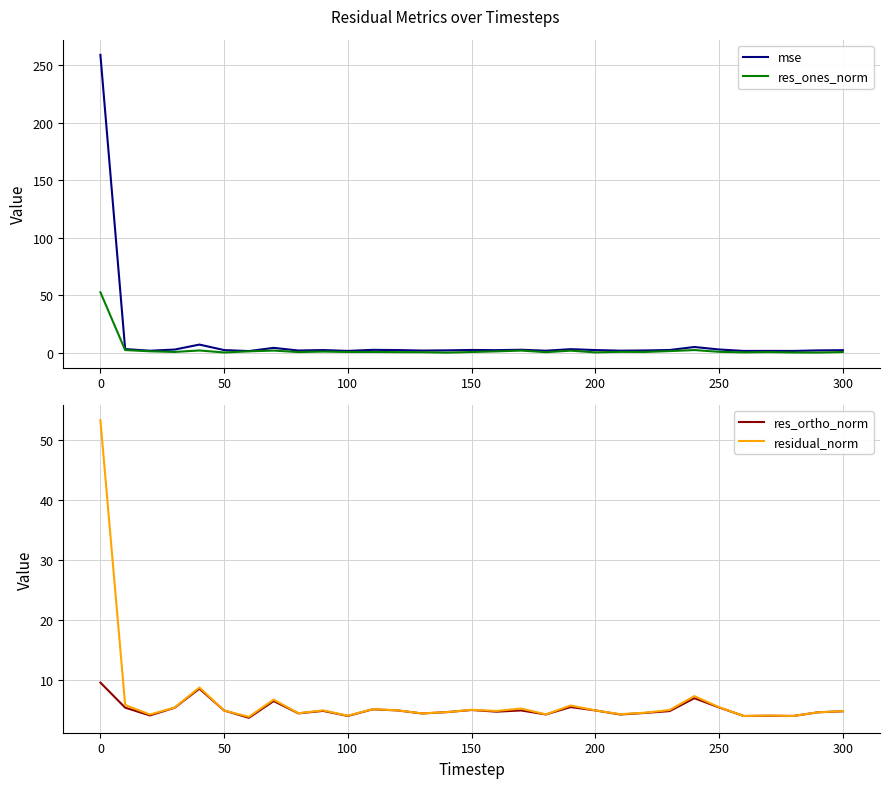

Which category has the highest value in the res_ortho_norm series?

0